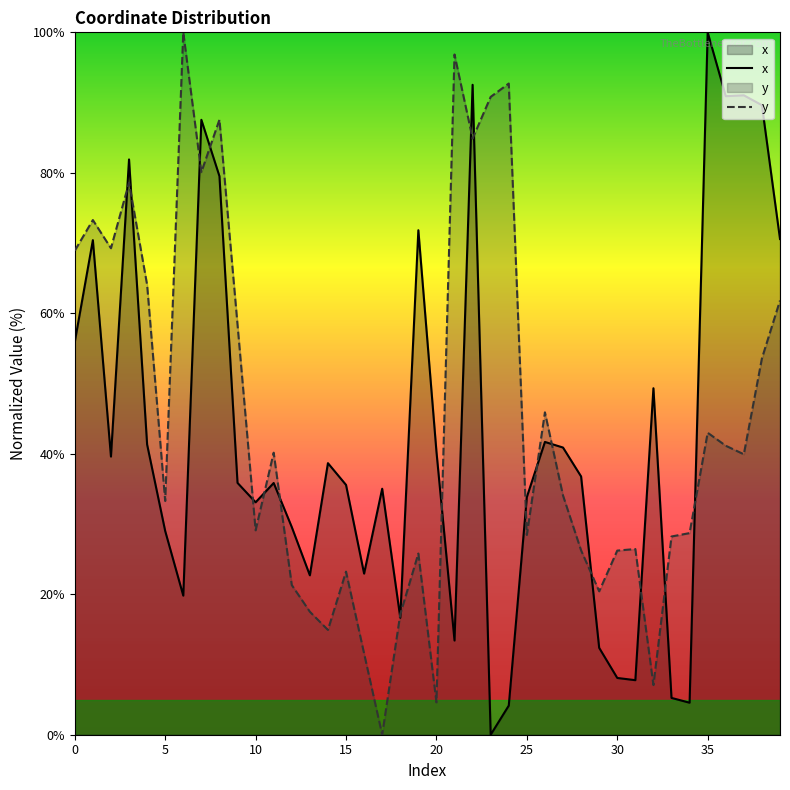

Does the chart display data point markers on the line(s)?

No